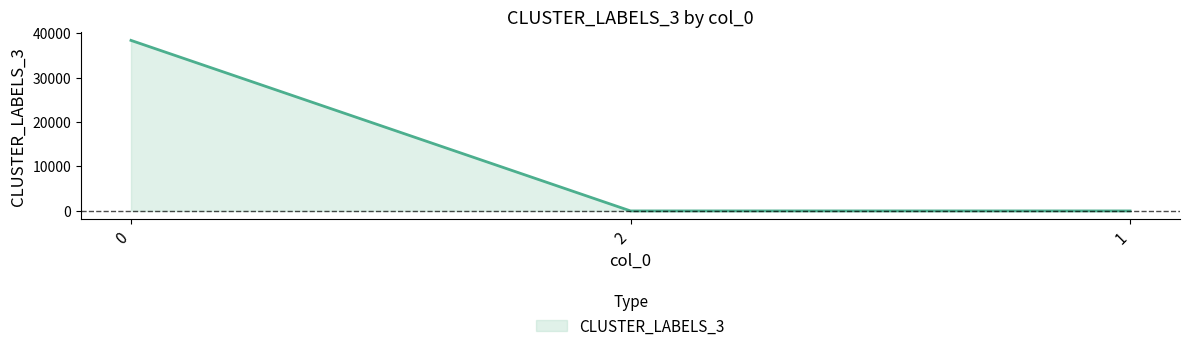

Count the number of categories in the chart.

3